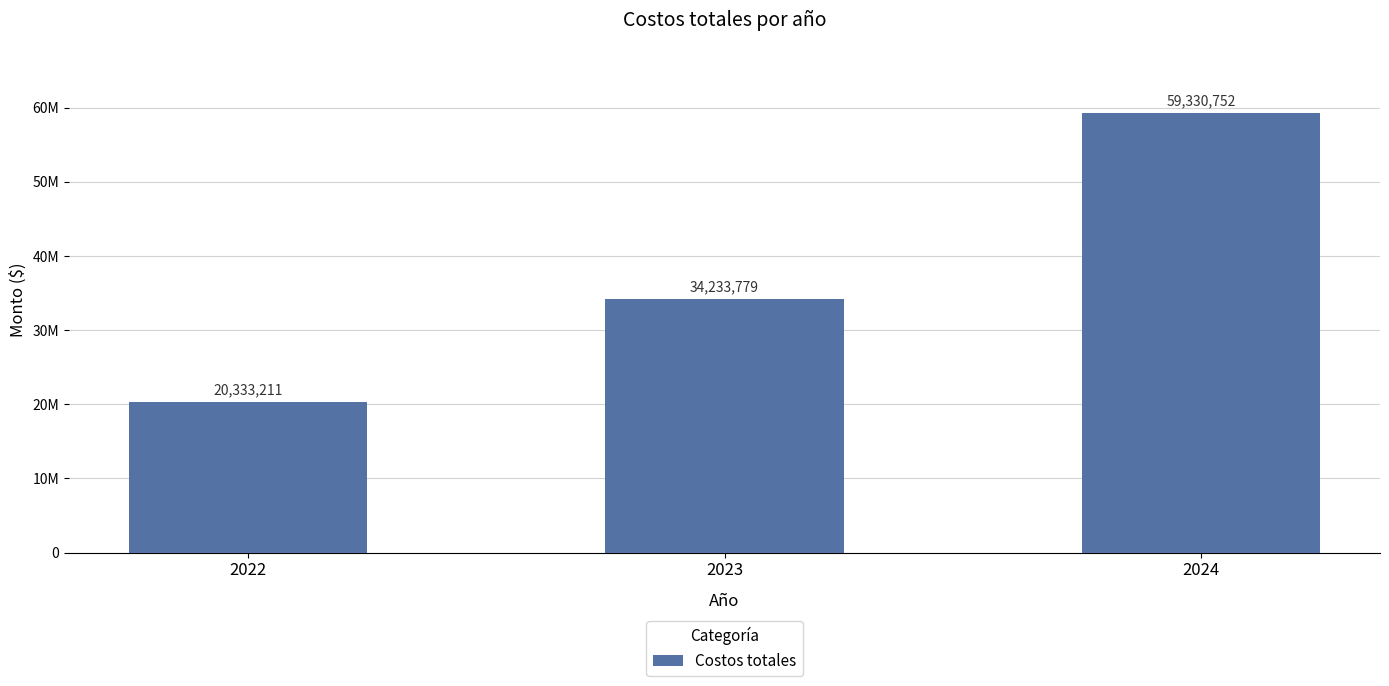

Are the bars horizontal?

No